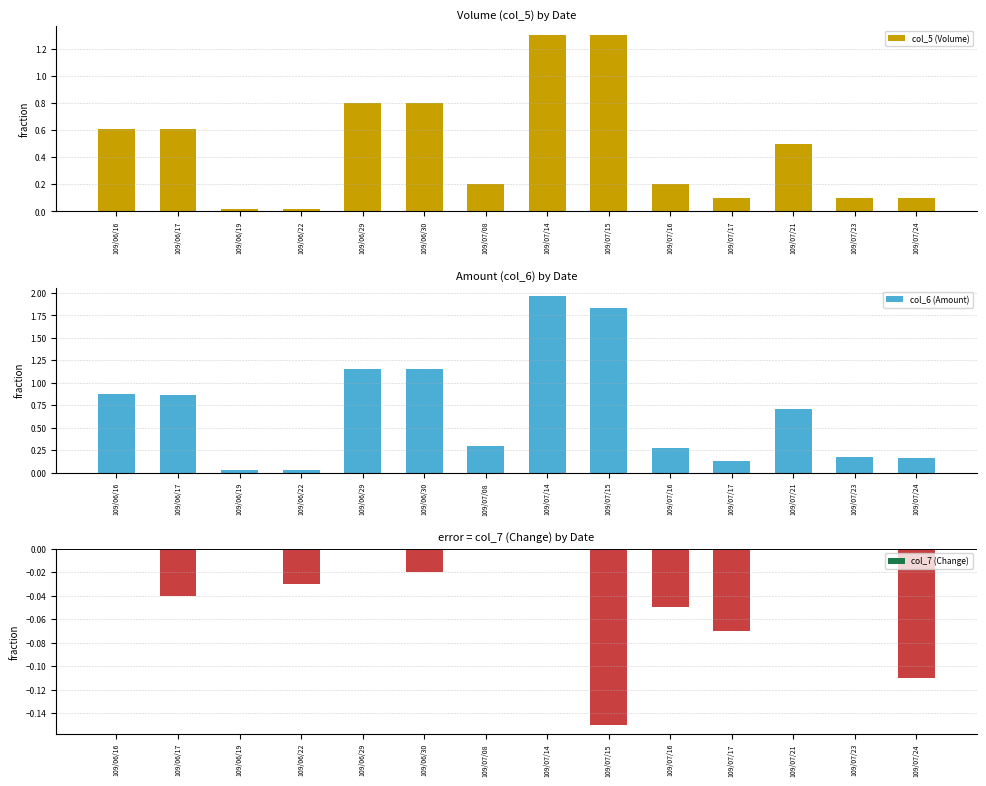

What is the spread (max minus min) of values at 109/07/08?

0.3